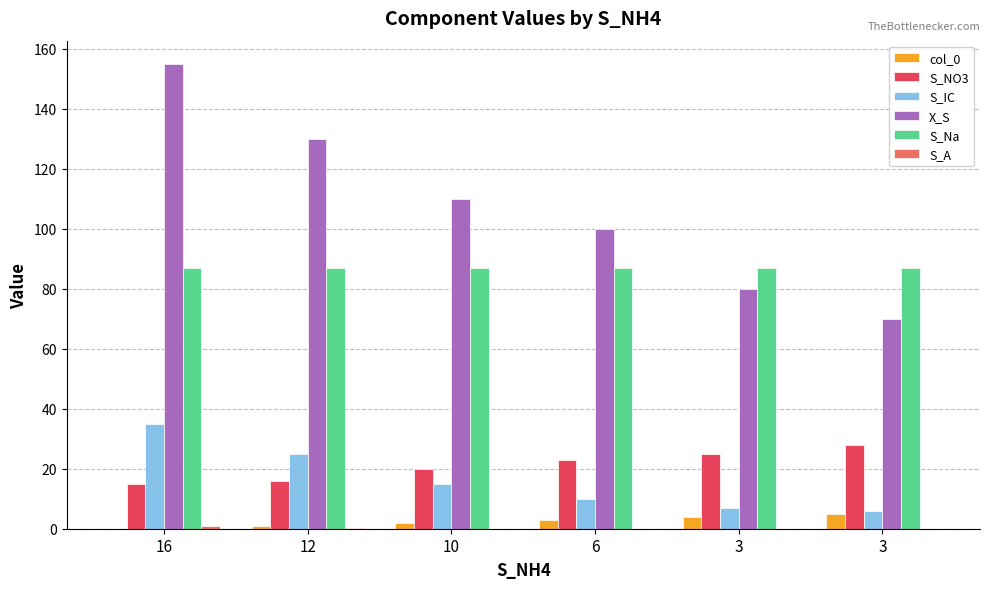

Is it true that col_0 equals 2.0 at 10?

True